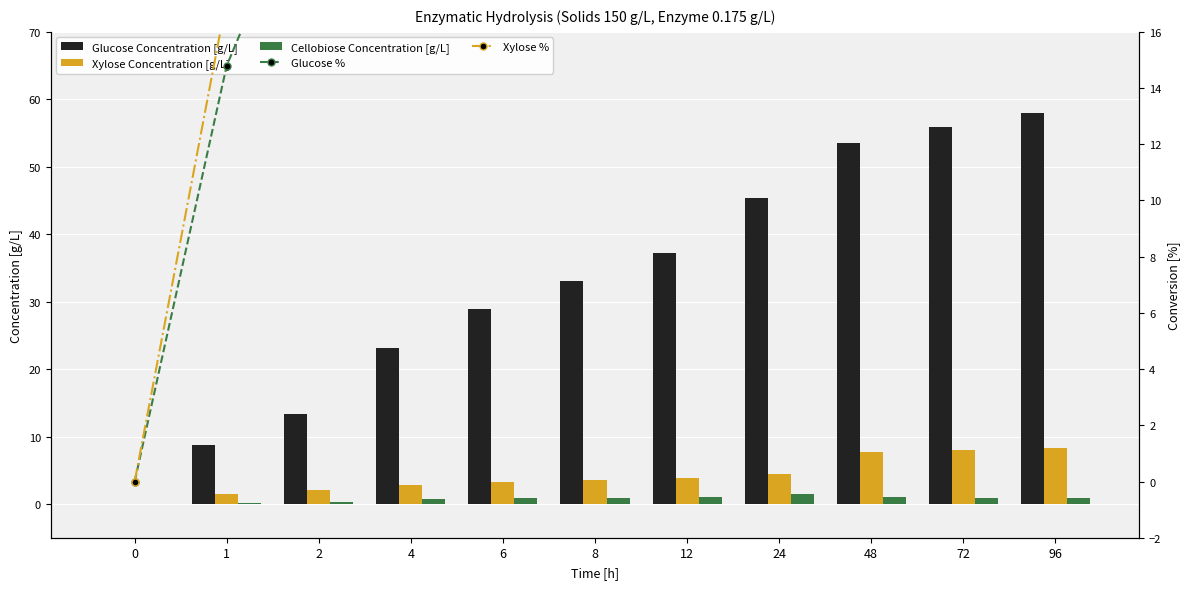

Is the value of Glucose Concentration [g/L] at 0 greater than the value of Glucose % at 72?

No